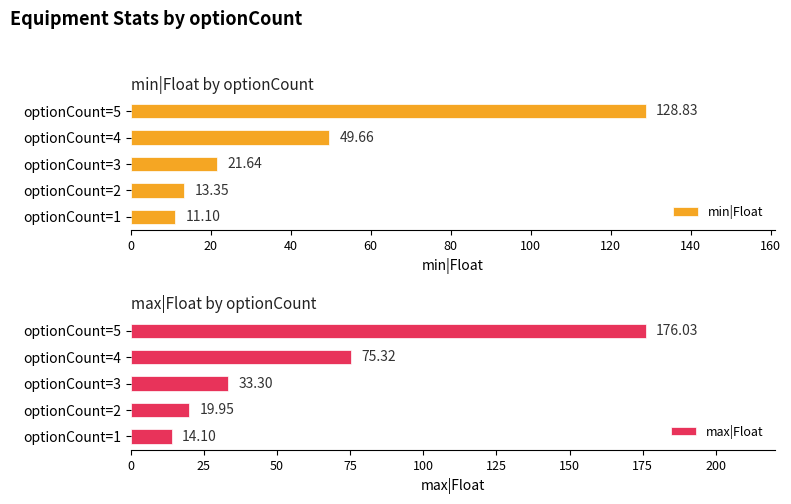

What is the value of the min|Float bar at the 1st from the left?

11.1